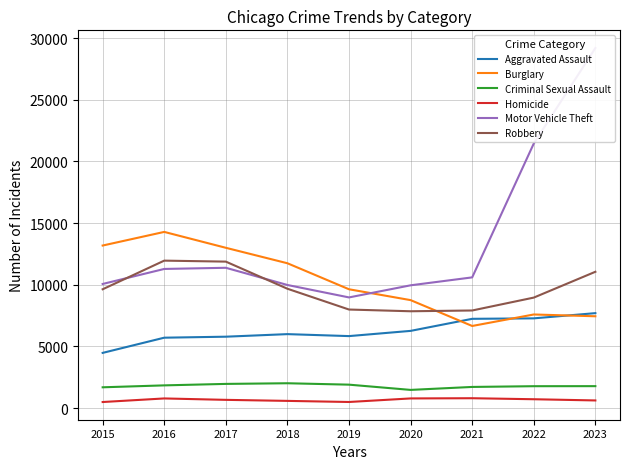

What is the sum of the Robbery values at 2022 and 2018?

18644